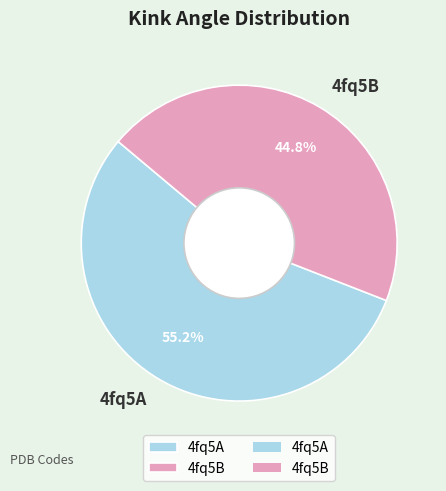

Is there any slice that represents more than half of the pie?

Yes